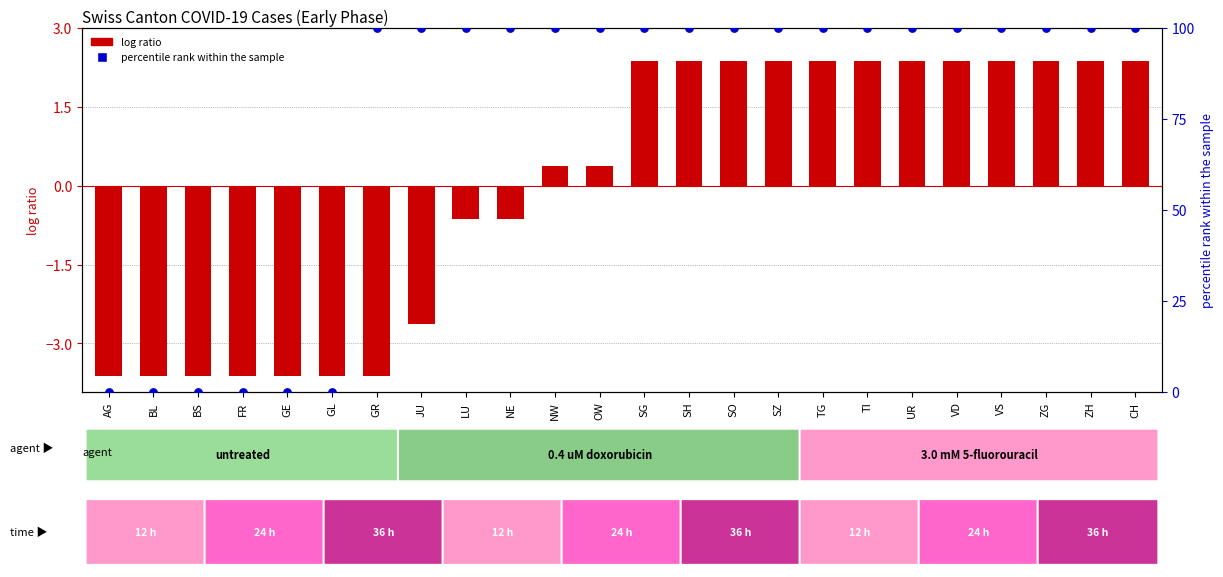

Which series reaches the maximum Y coordinate?

percentile rank within the sample